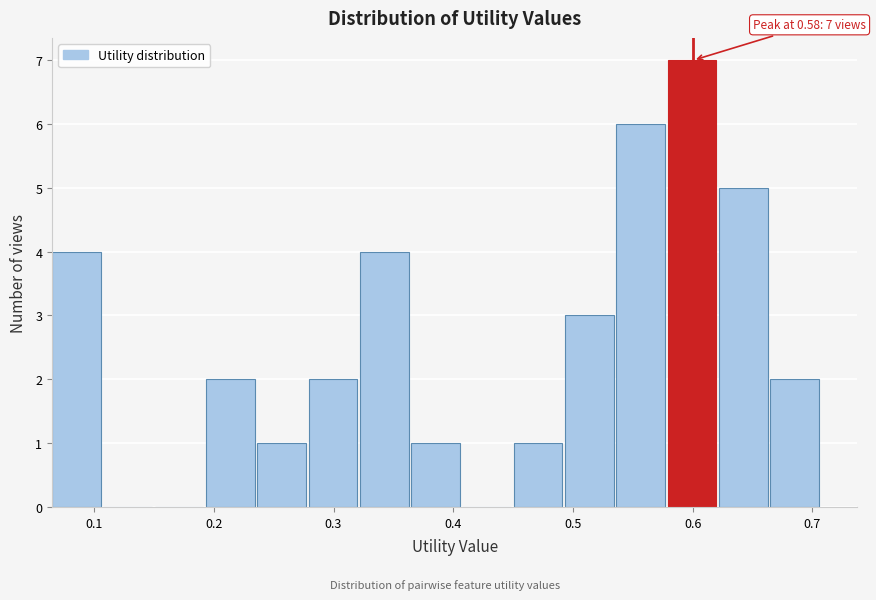

Which range on the x-axis has the tallest bar?

0.58 to 0.62